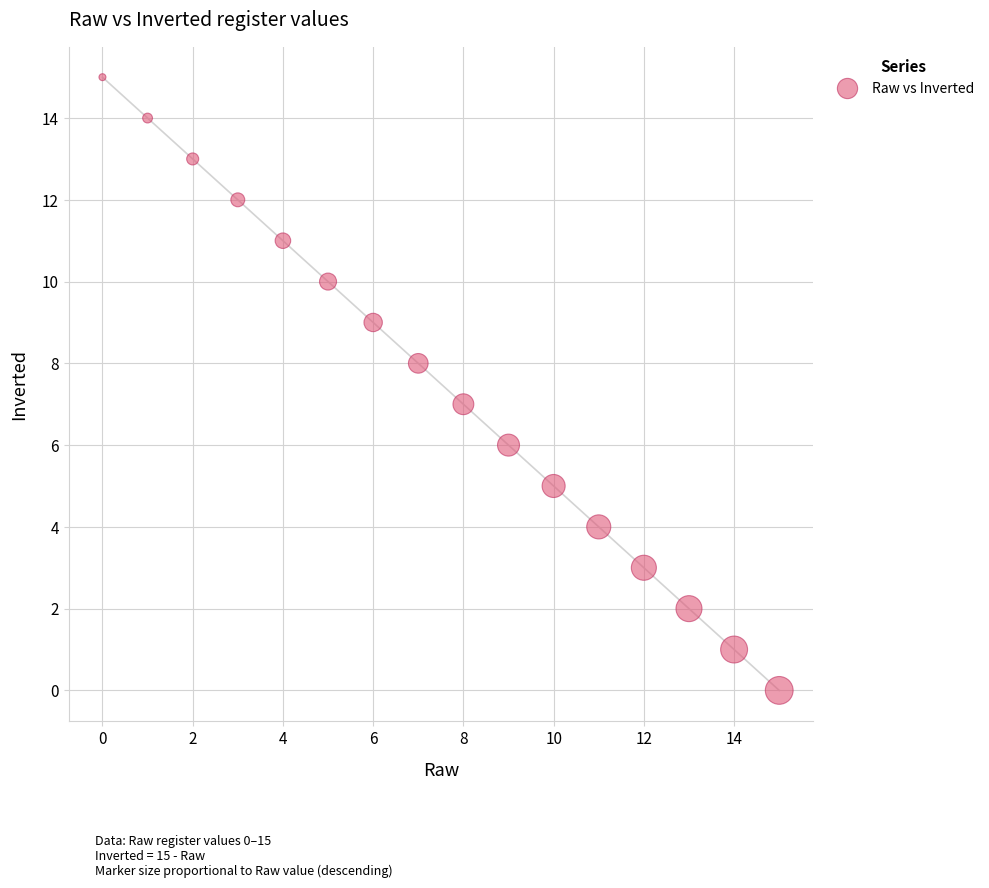

What is the range of Y values (max minus min)?

15